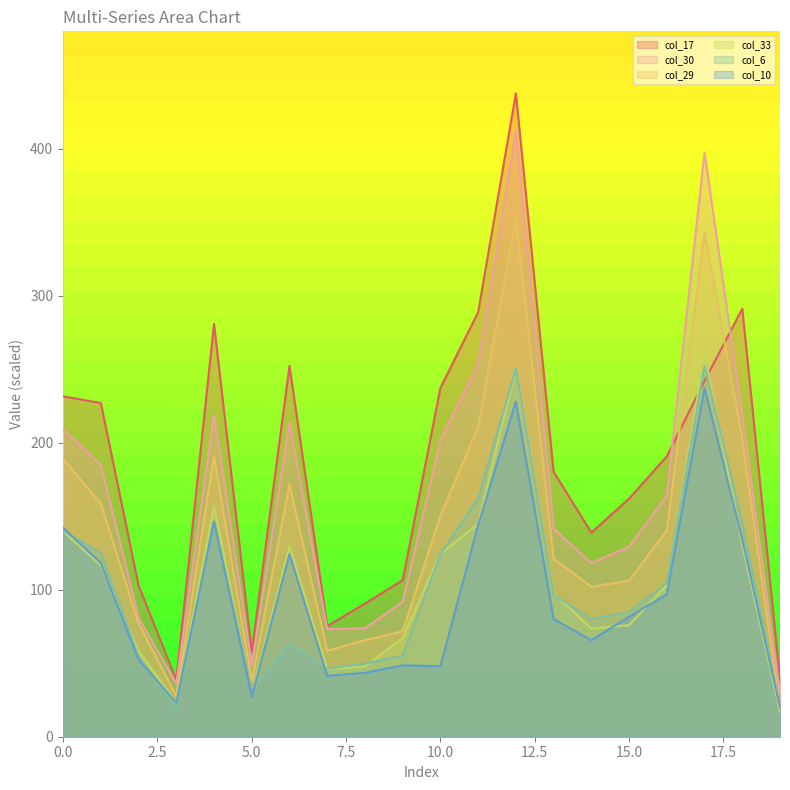

True or false: col_30 and col_29 intersect in this chart.

False